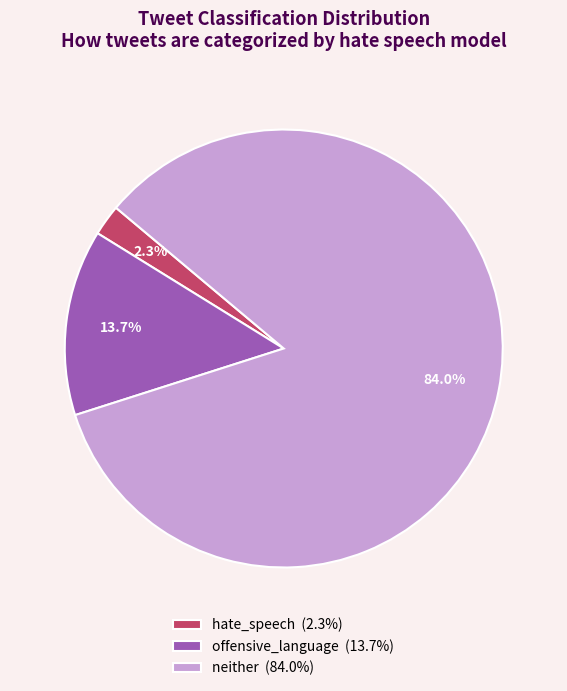

Combined, what portion of the pie is hate_speech and offensive_language?

16.0%